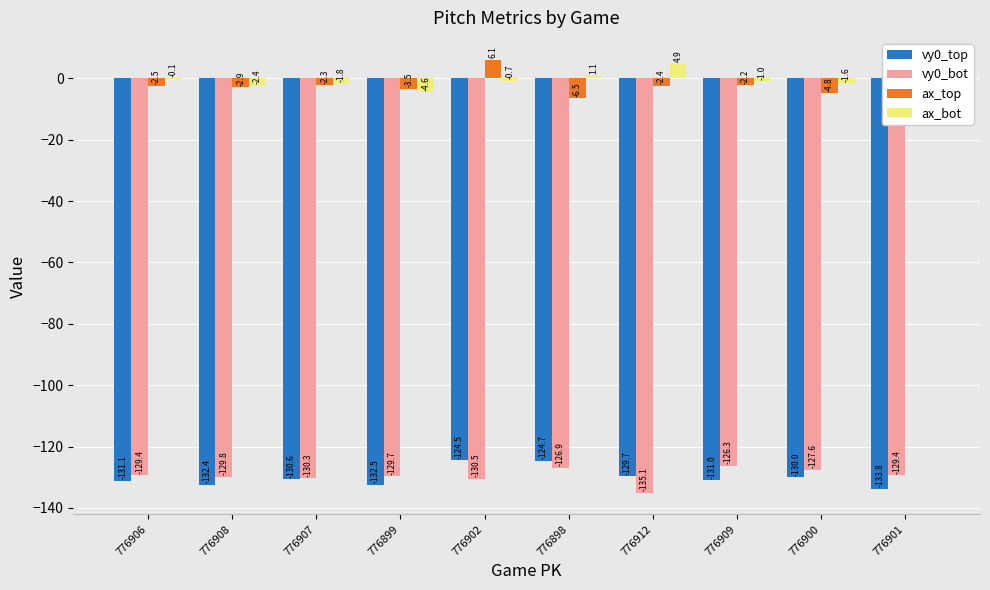

What is the sum of all vy0_top values?

-1300.5